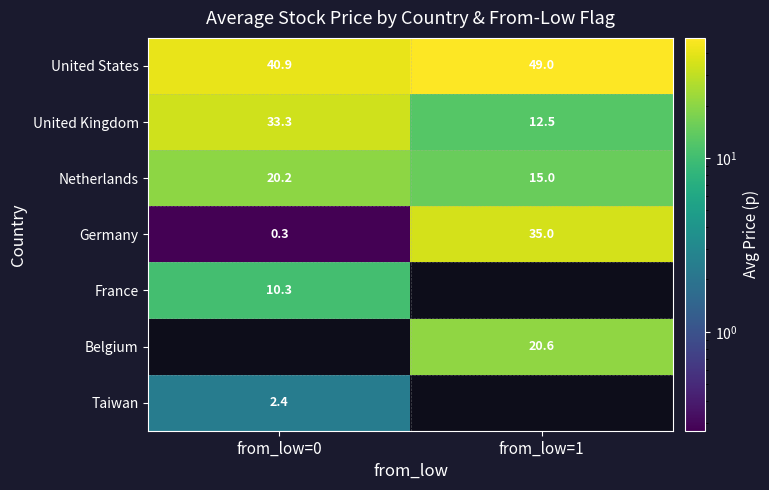

How many values in the Netherlands series are below 20?

1